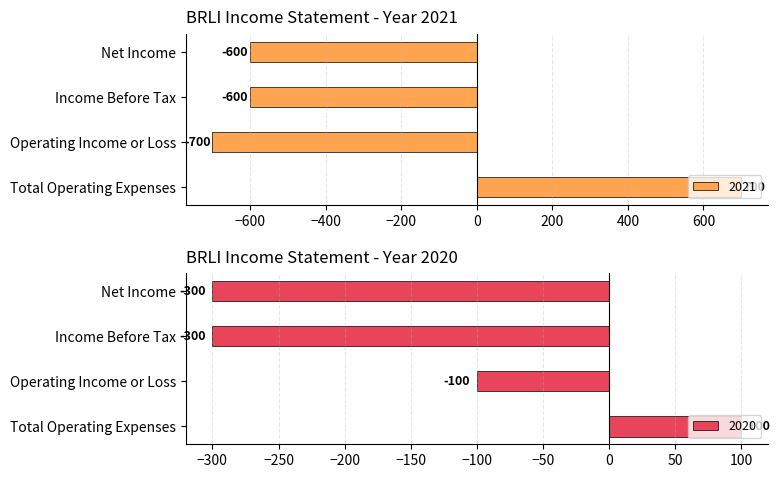

What is the maximum value for 2021?

700